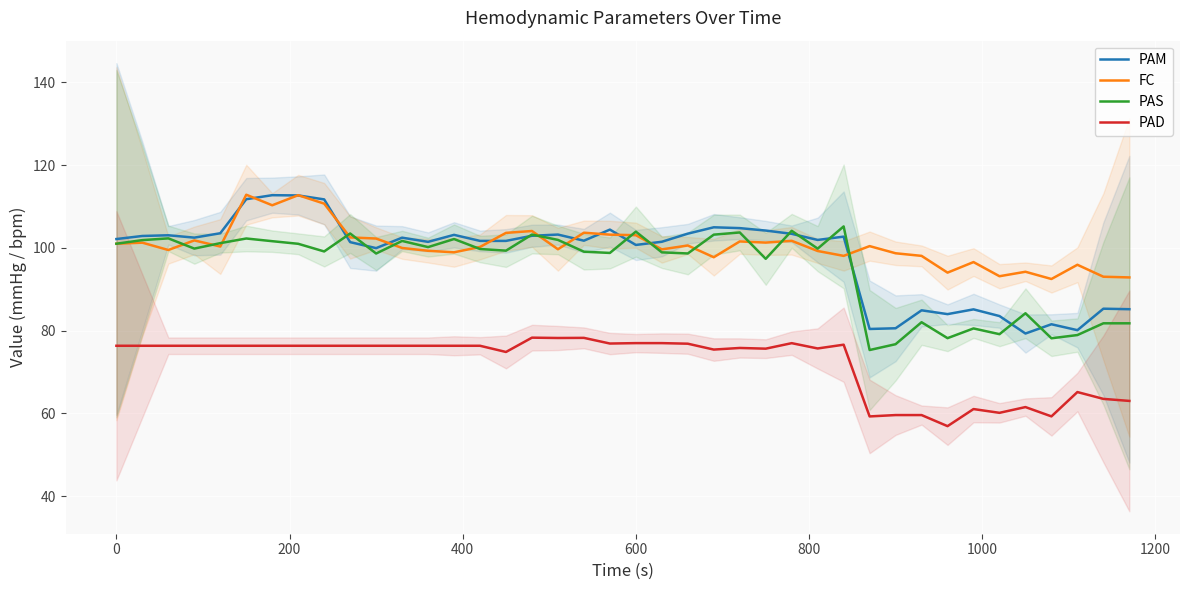

What is the maximum value for PAD?

78.3